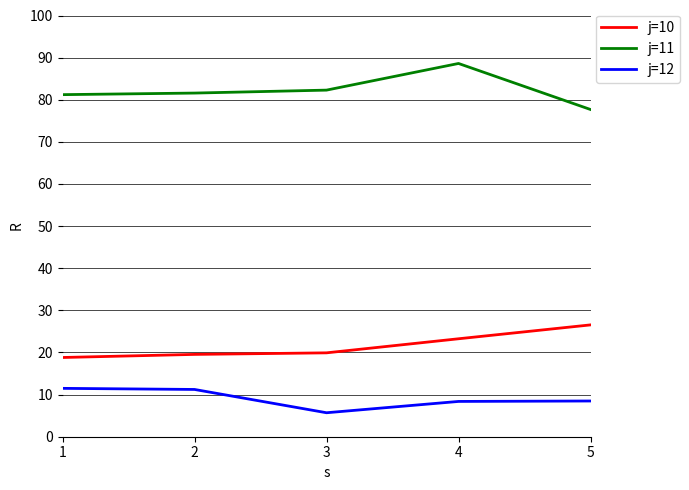

At 4, list the series in order from largest to smallest.

j=11, j=10, j=12